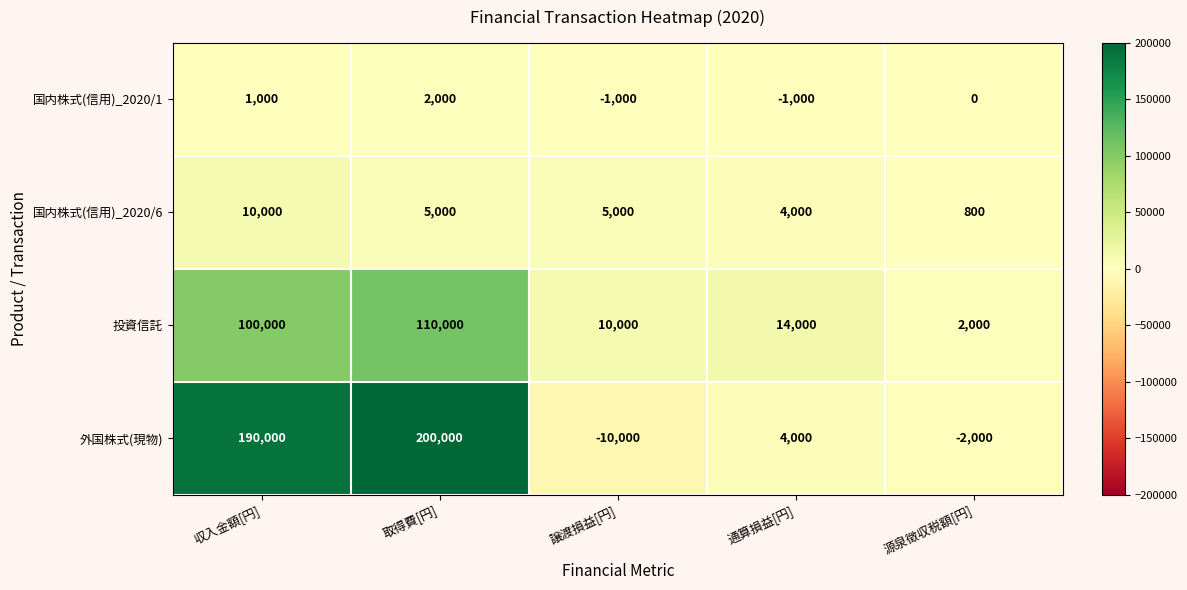

Read the 国内株式(信用)_2020/6 value at 取得費[円], to the nearest 10.

5000